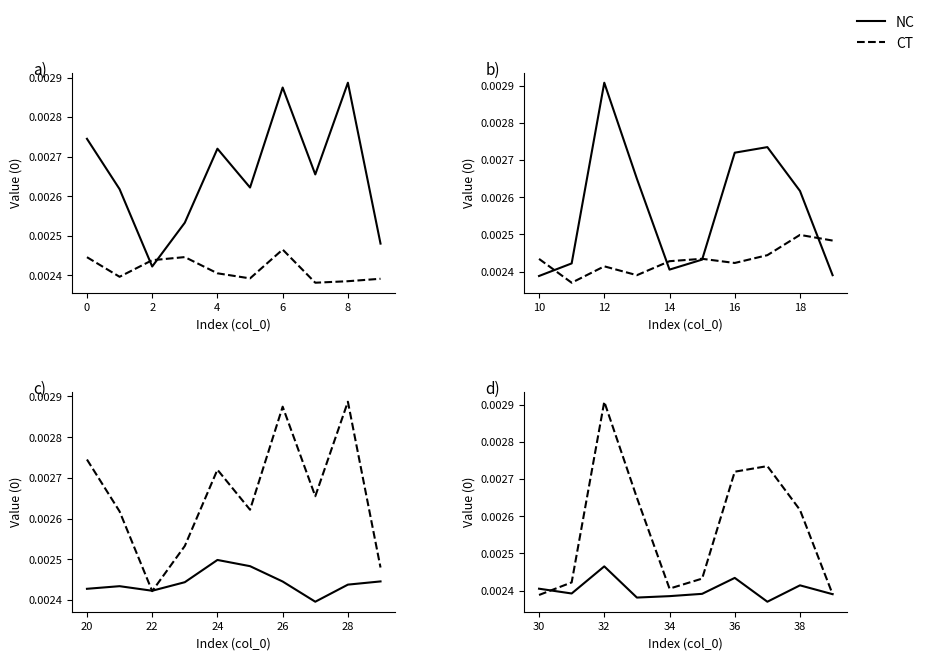

Is this an area chart (filled region under the line)?

No